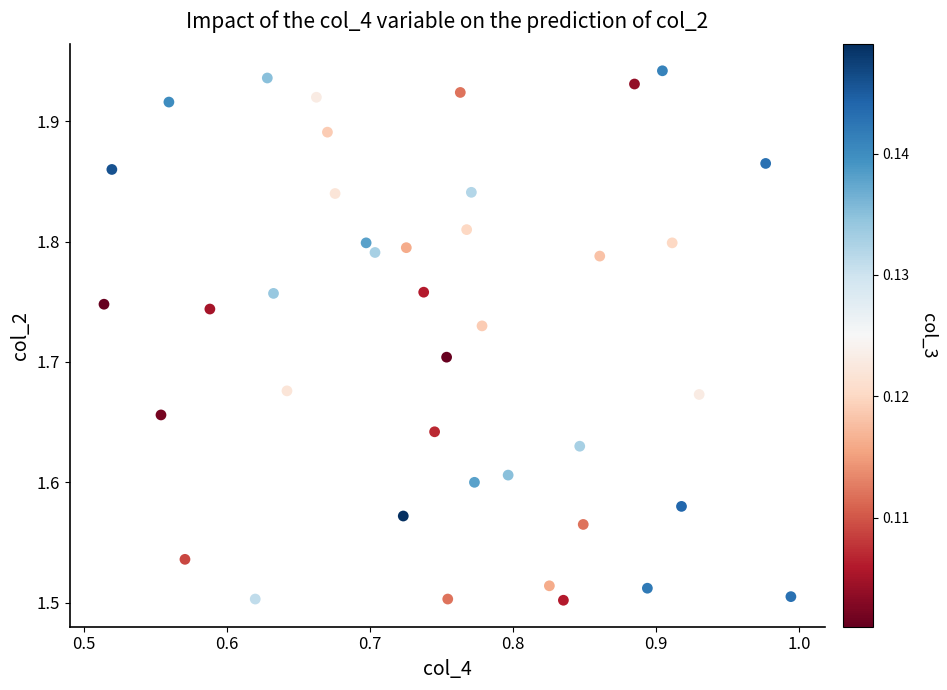

What is the range of X values (max minus min)?

0.5